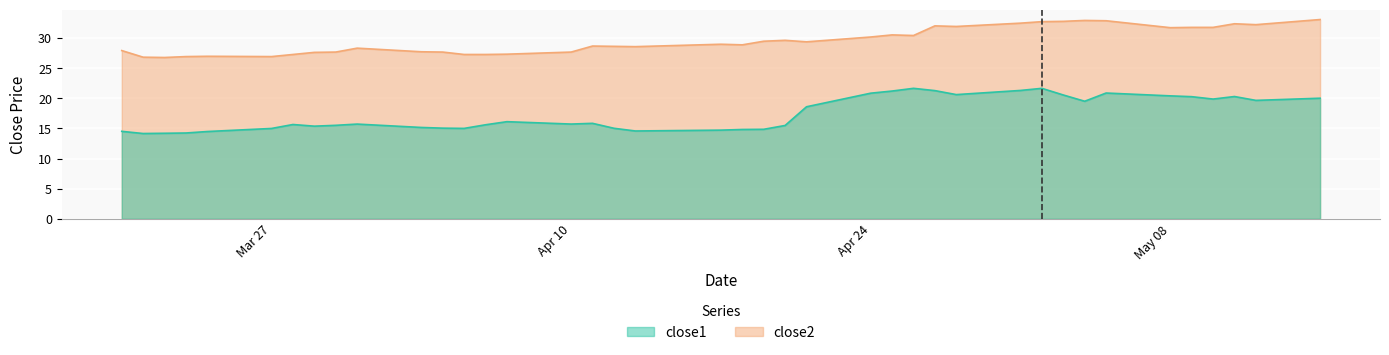

How many data points in close2 are less than 28?

15